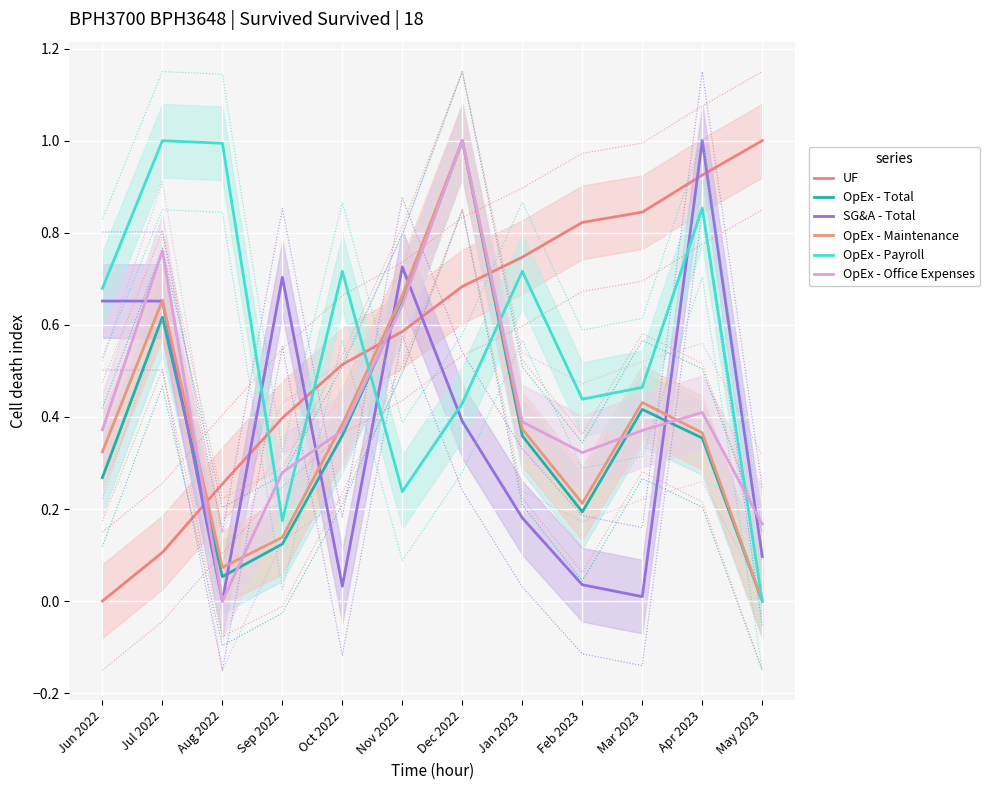

What is the difference between the highest and lowest values at Aug 2022?

1.0